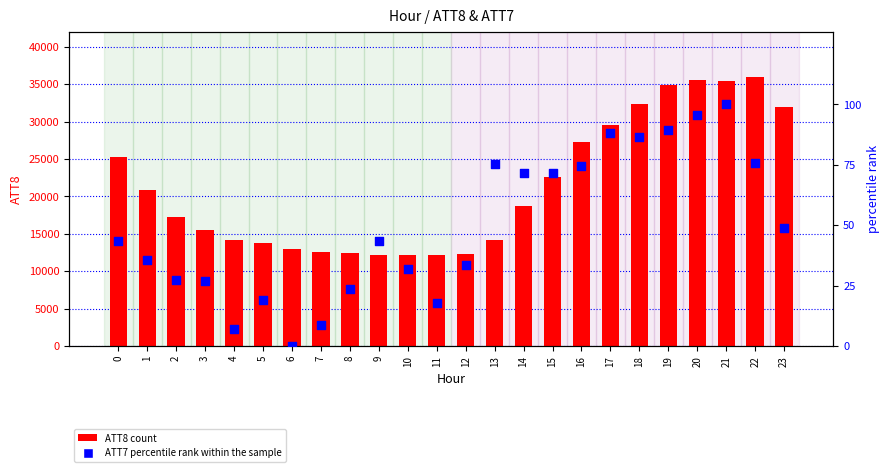

At which category is the sum across all series the highest?

22